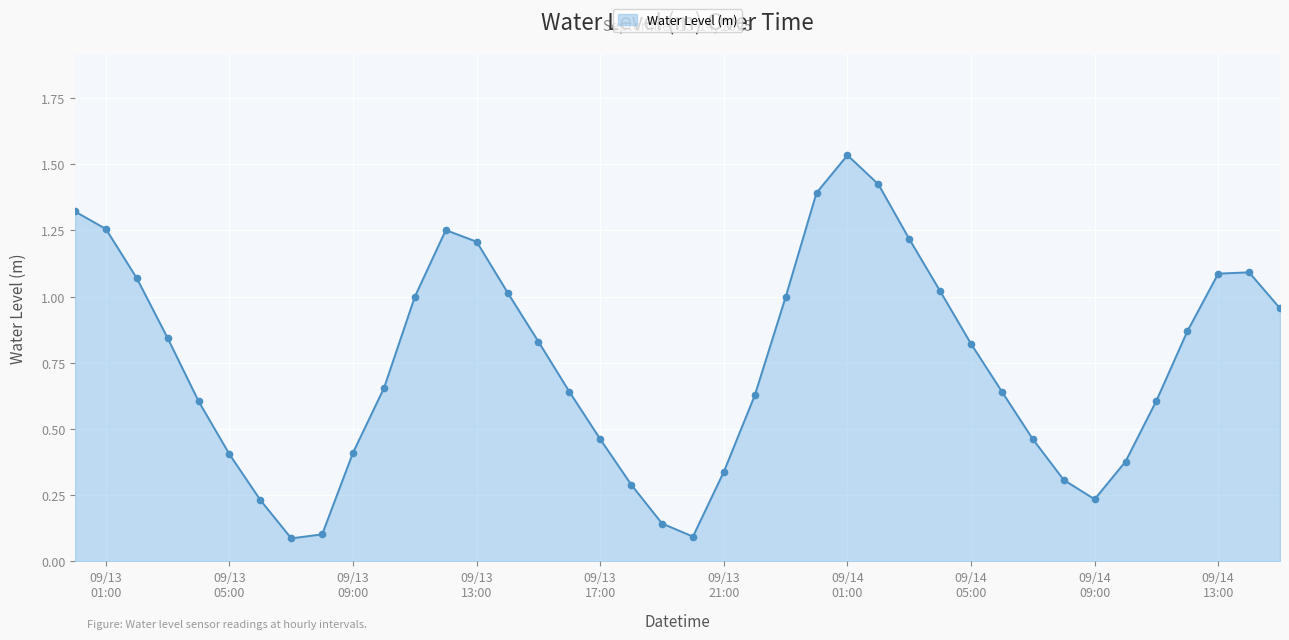

How many points are higher than both their immediate neighbors (excluding endpoints)?

3